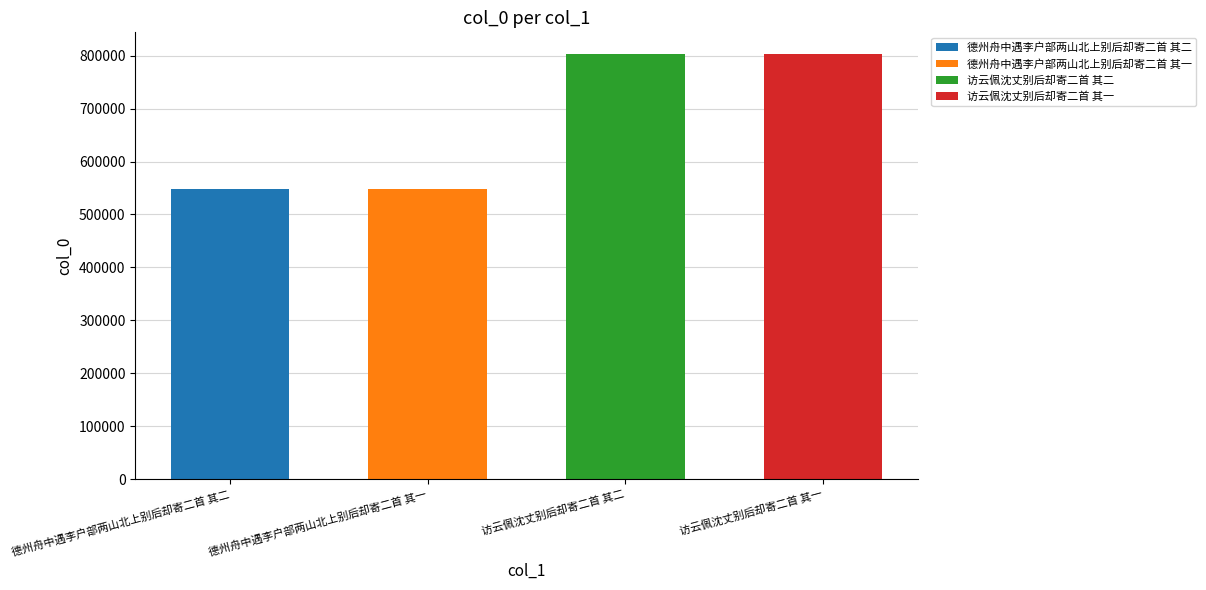

What is the value of the 1st bar from the left?

547221